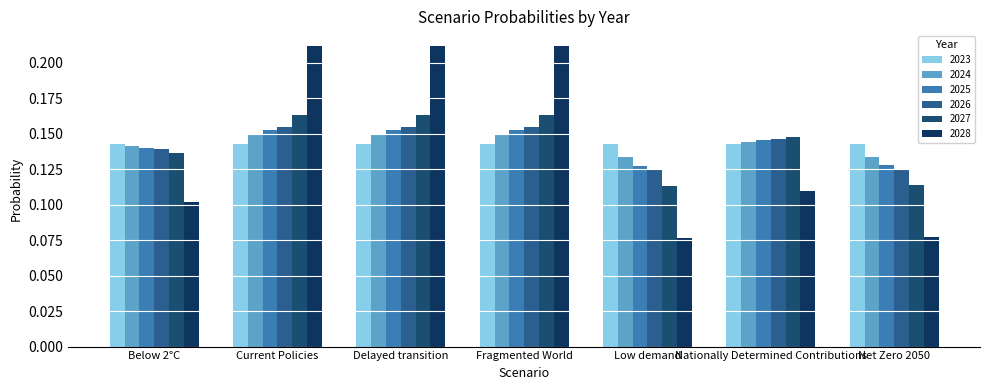

List the labels in order of 2028 value, largest first.

Fragmented World, Current Policies, Delayed transition, Nationally Determined Contributions, Below 2°C, Net Zero 2050, Low demand